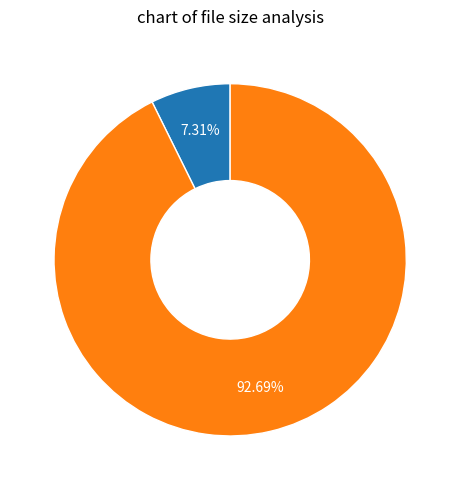

Does any single category account for the majority?

Yes